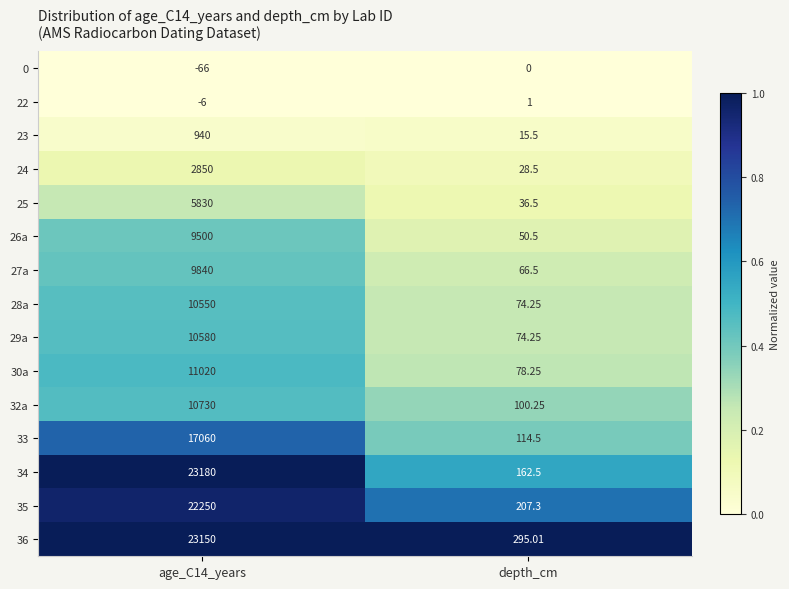

At which label does 27a reach its minimum?

depth_cm